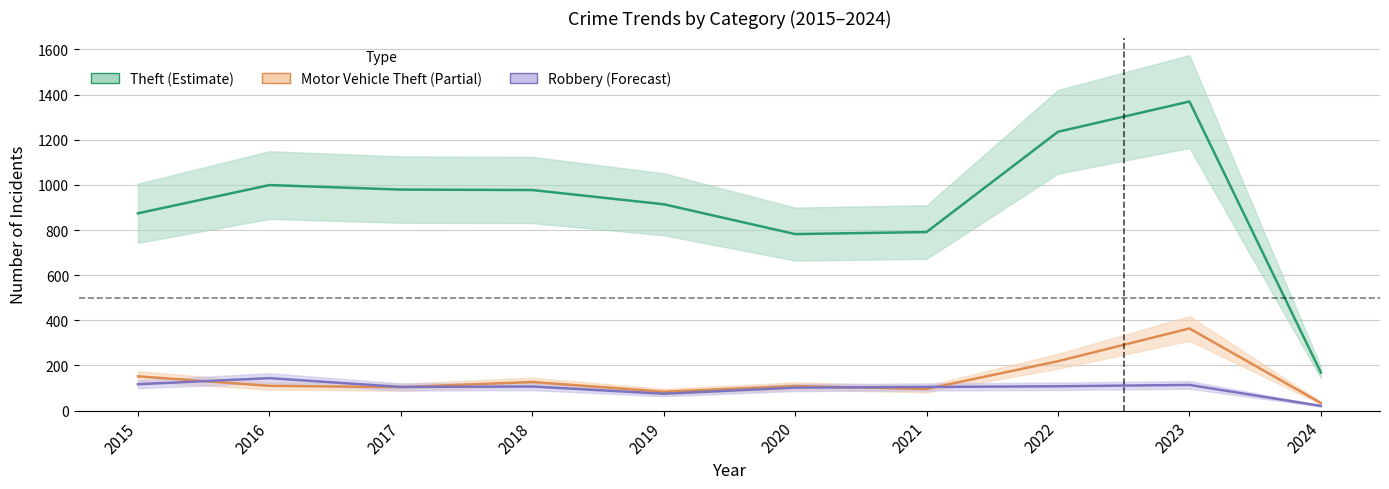

What are all the series names shown in the legend?

Theft, Motor Vehicle Theft, Robbery